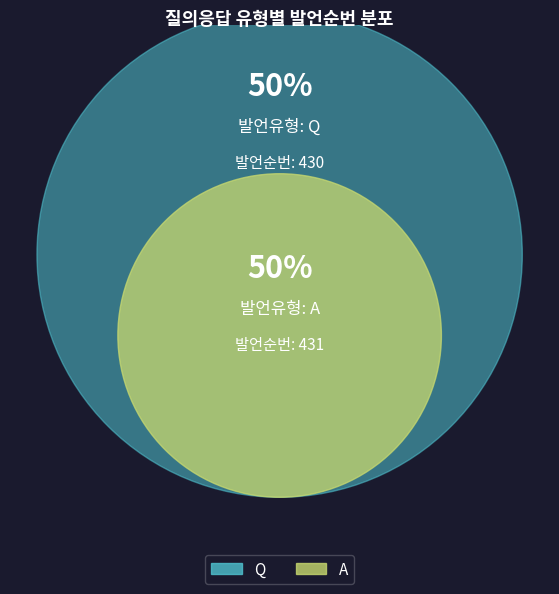

How many segments does this pie chart have?

2